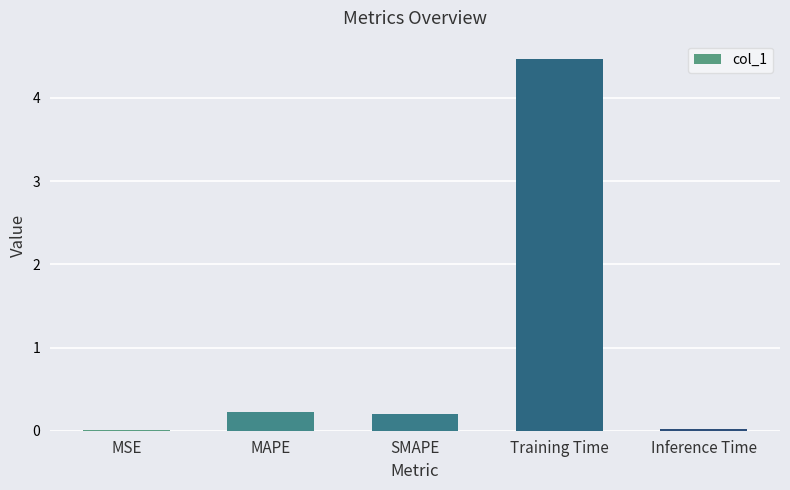

What is the sum of all values?

4.9